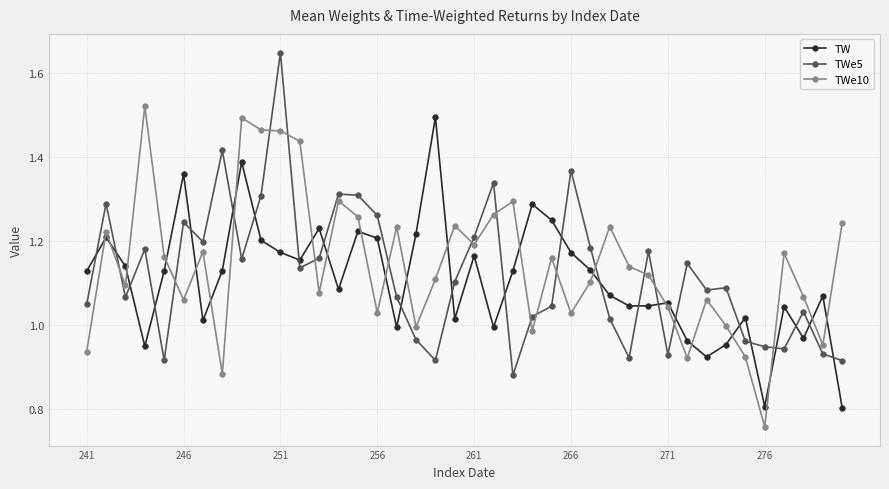

How many series are shown in this chart?

3